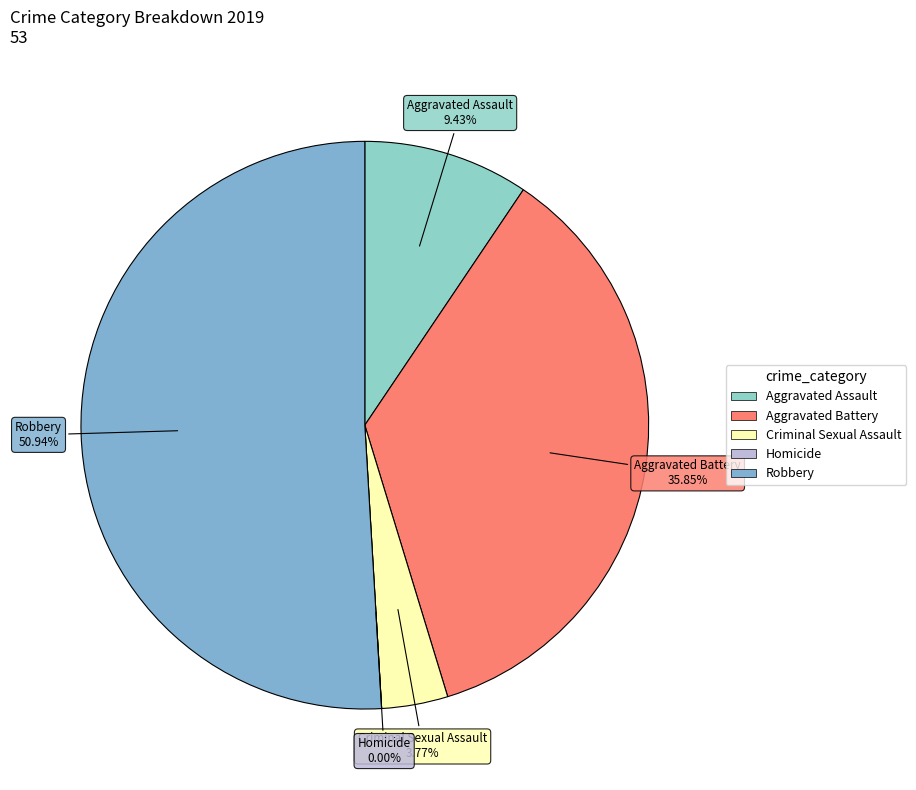

Is it true that Robbery is 43% of the pie?

False